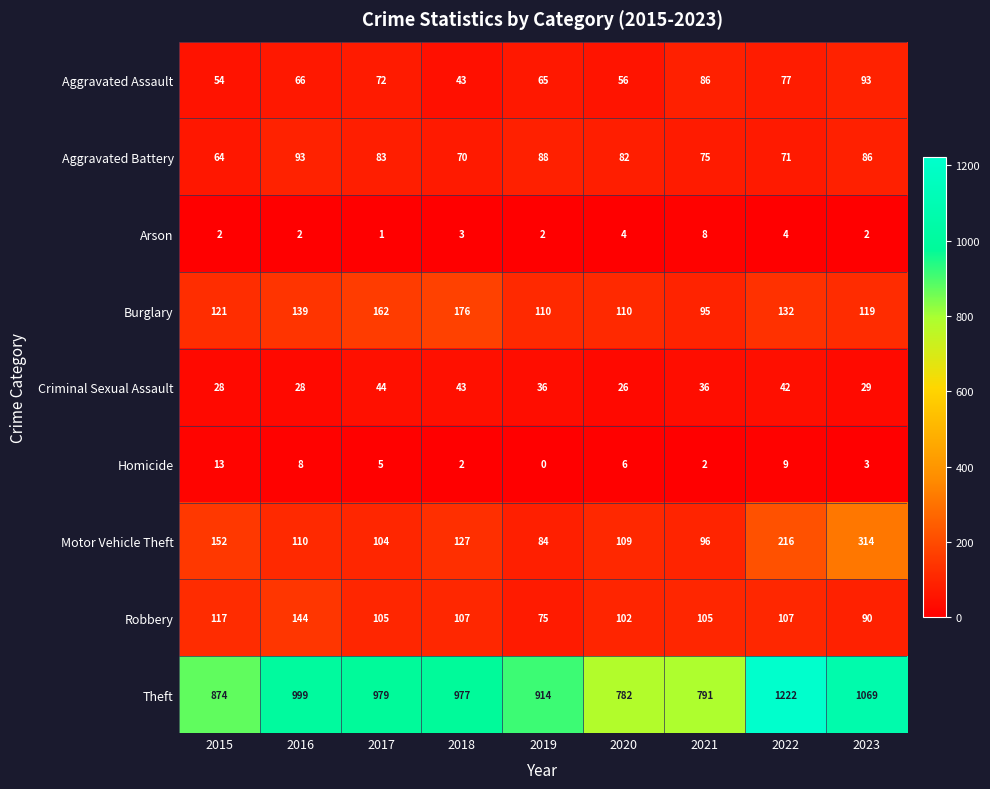

List the labels in order of Arson value, smallest first.

2017, 2015, 2016, 2019, 2023, 2018, 2020, 2022, 2021